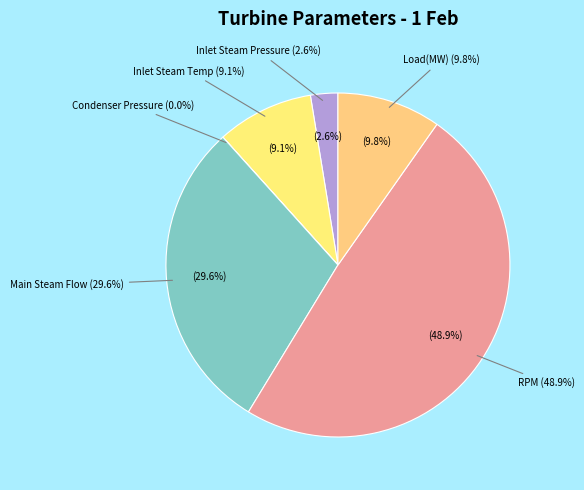

Between Load(MW) and Condenser pressure(kg/cm2a), which is larger?

Load(MW)